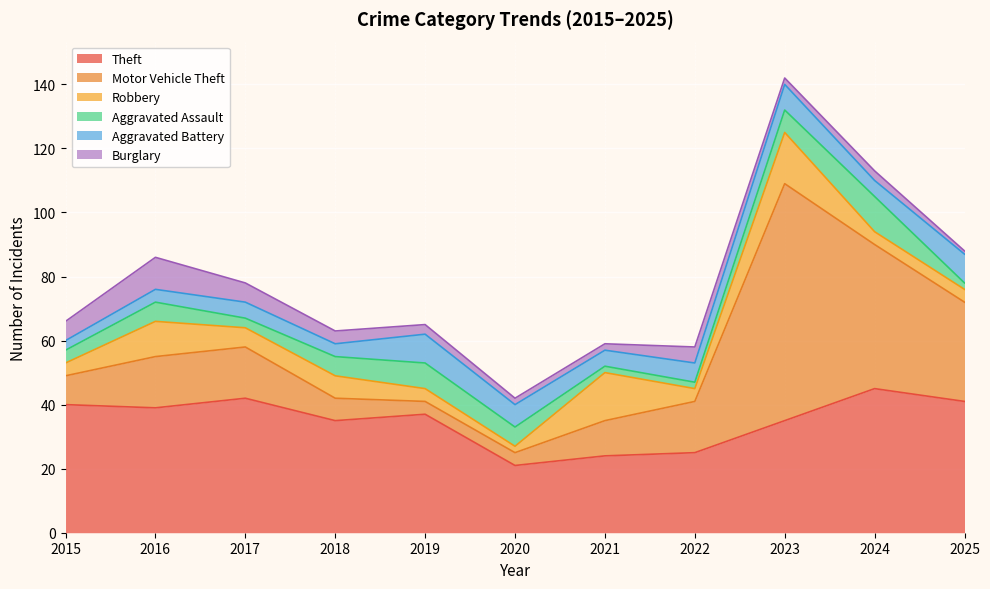

Rank the series by their maximum value, from lowest to highest.

Aggravated Battery, Burglary, Aggravated Assault, Robbery, Theft, Motor Vehicle Theft